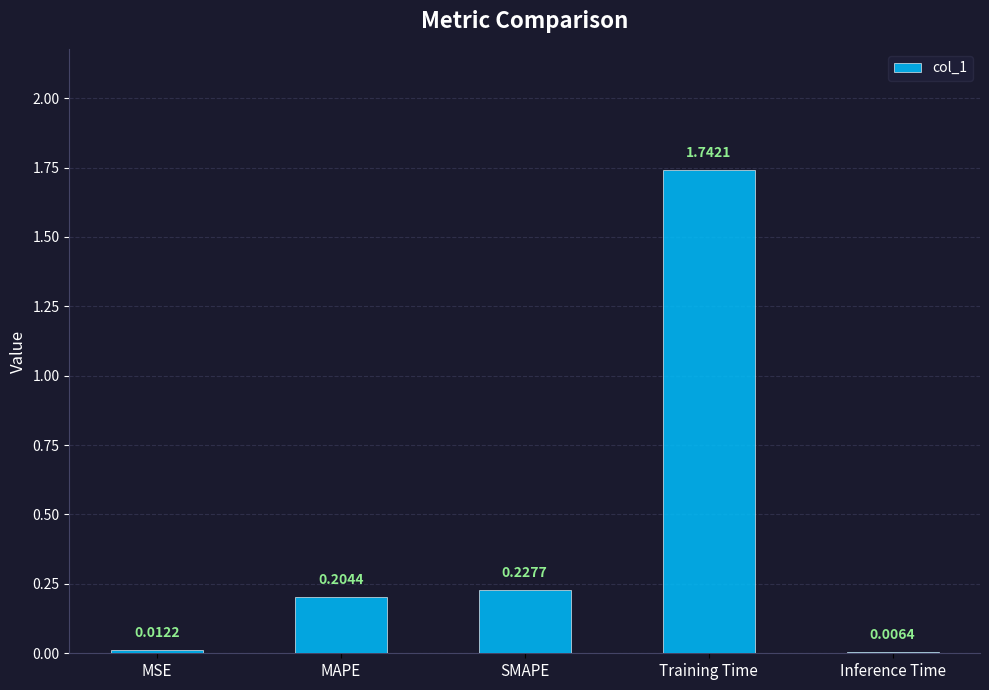

What is the sum of all values?

2.2